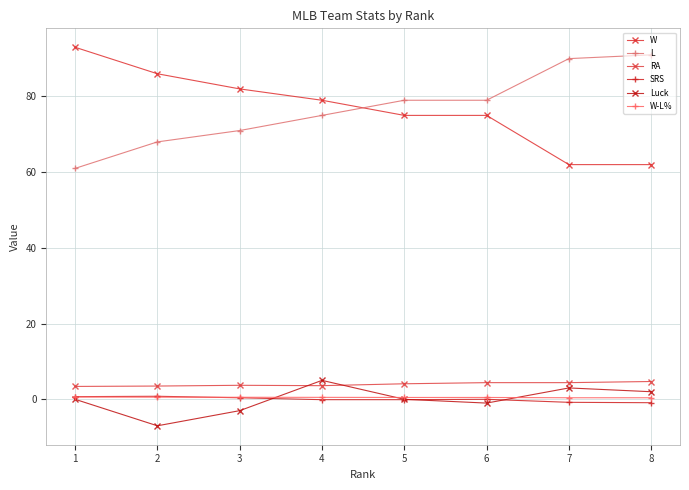

Is the value of RA at 4 greater than the value of L at 5?

No